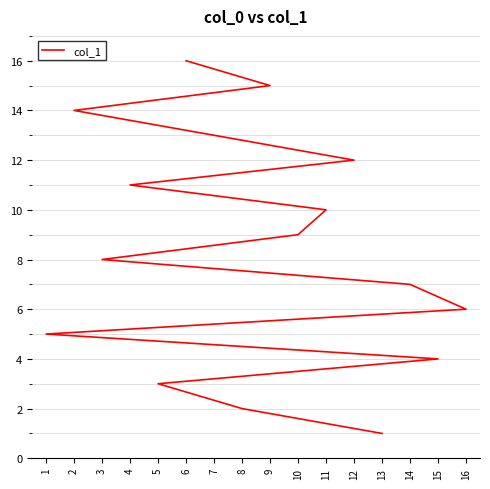

What is the average value?

8